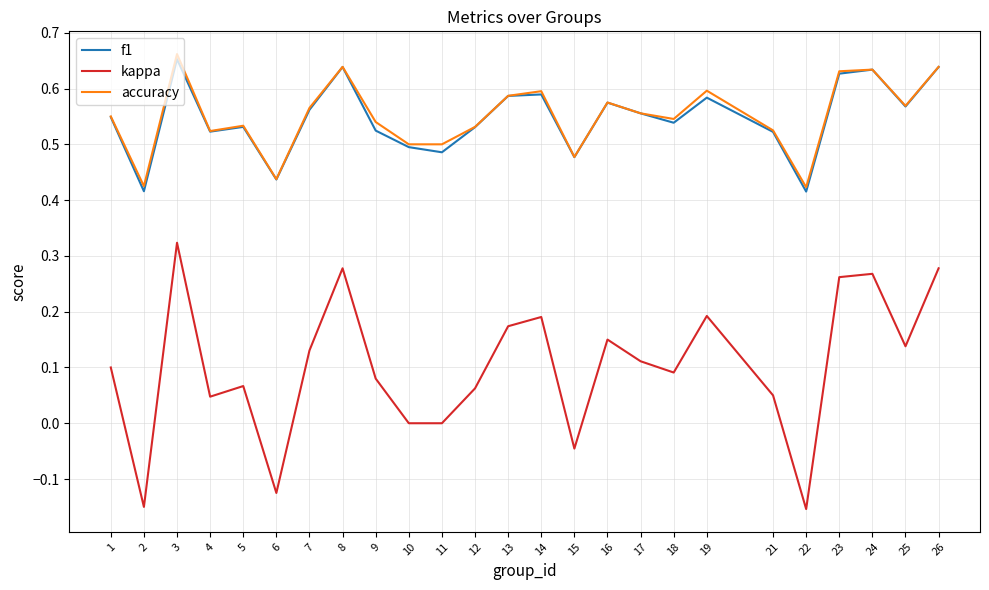

Which category has the highest value across all series?

3